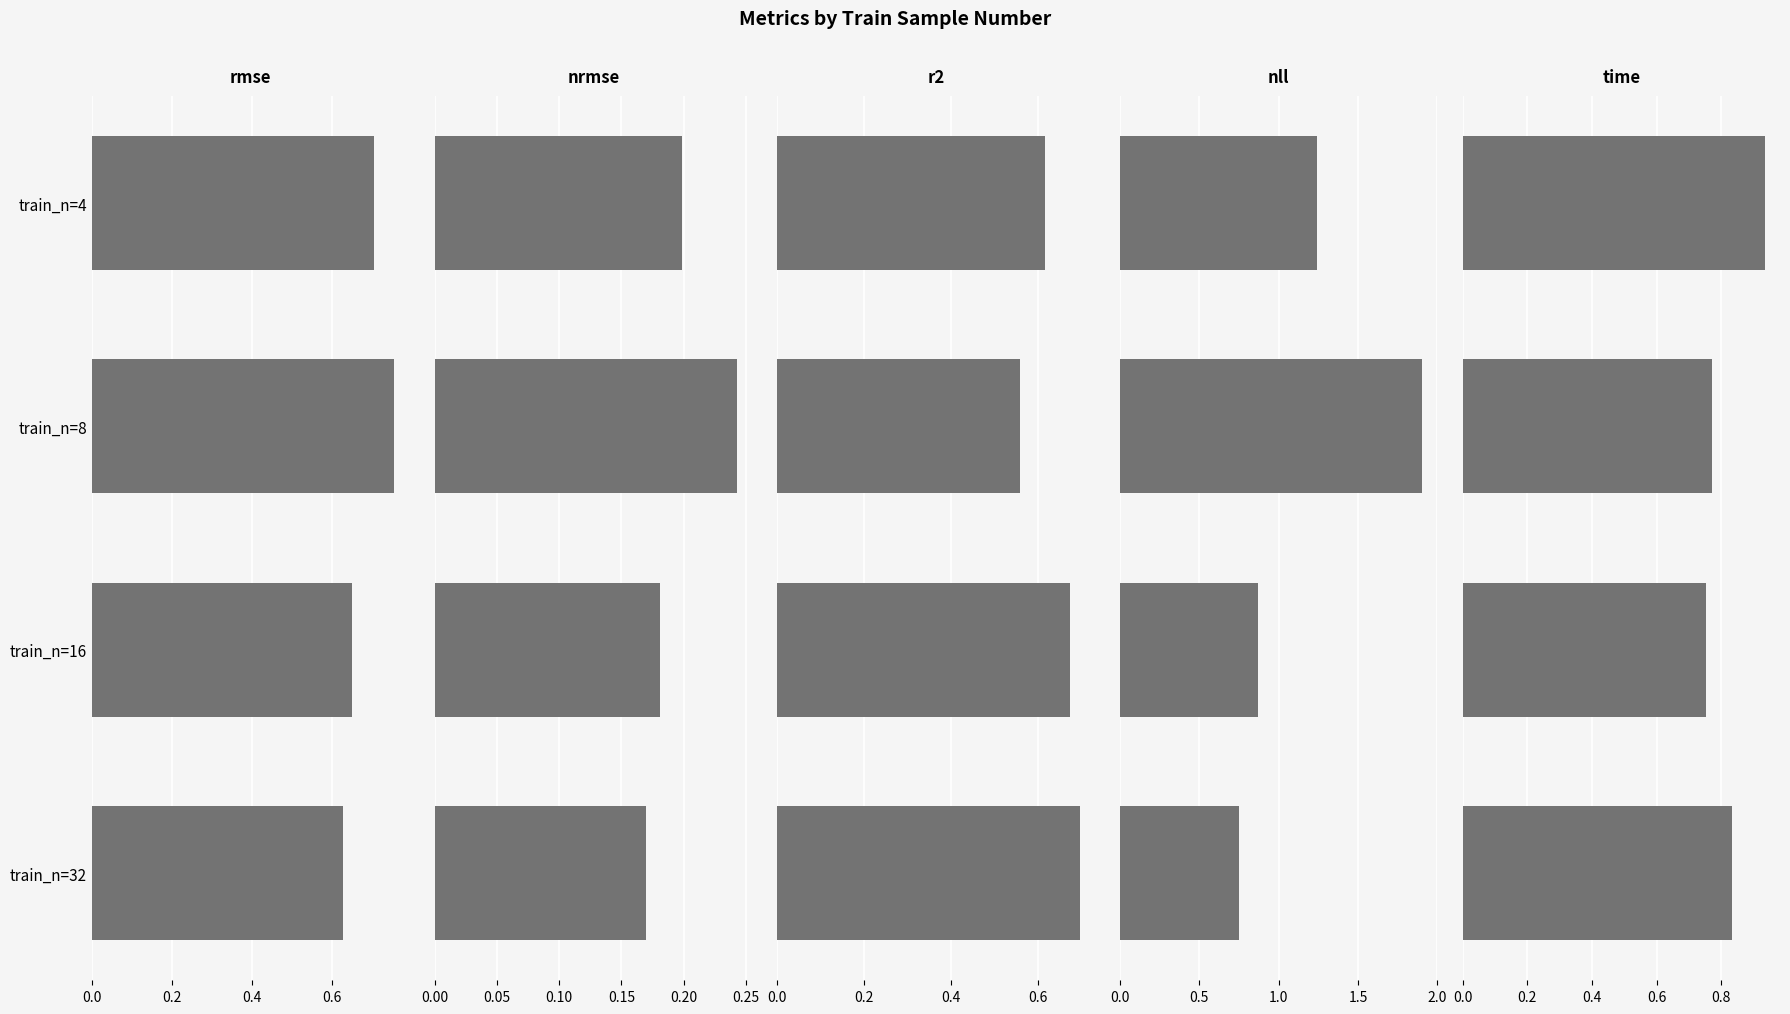

Reading right to left, transcribe all the data shown in this chart.

rmse: 0.6	0.6	0.8	0.7
nrmse: 0.2	0.2	0.2	0.2
r2: 0.7	0.7	0.6	0.6
nll: 0.8	0.9	1.9	1.2
time: 0.8	0.8	0.8	0.9